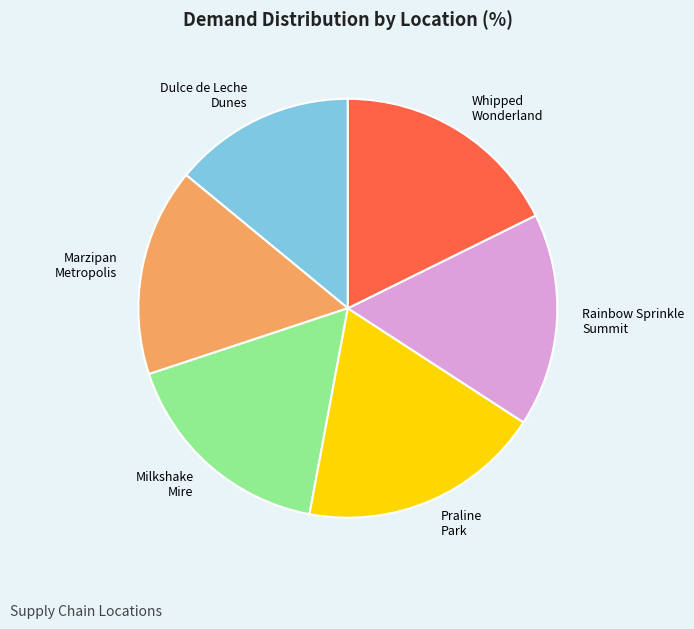

How many segments does this pie chart have?

6